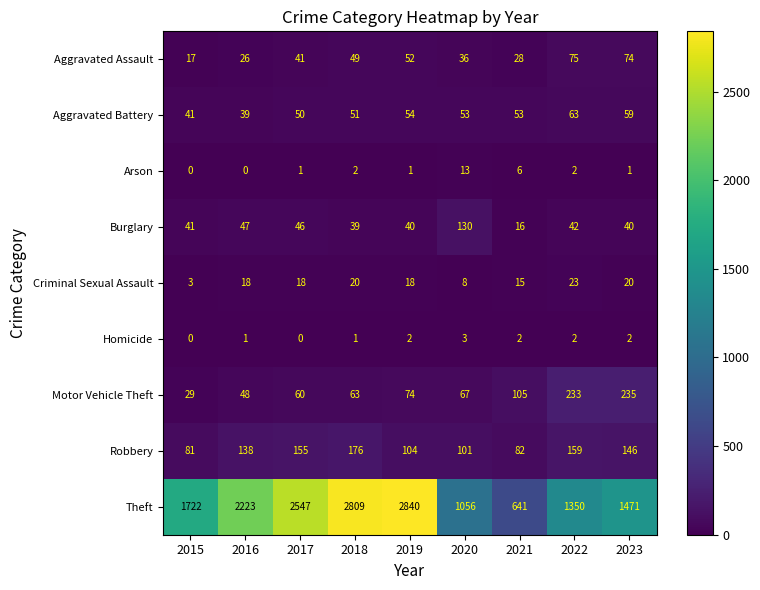

Which series has the largest range (max minus min)?

Theft